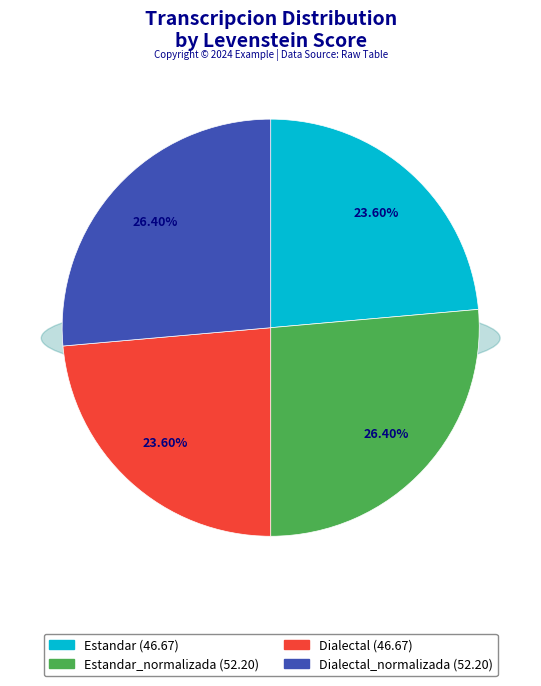

To the nearest percent, what is the combined percentage of Dialectal and Dialectal_normalizada?

50%